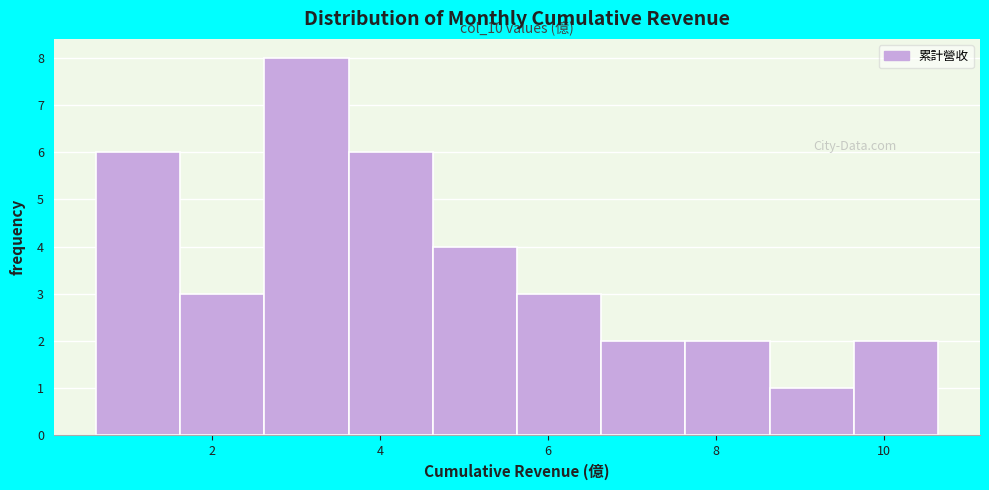

Which range on the x-axis has the tallest bar?

2.6 to 3.6